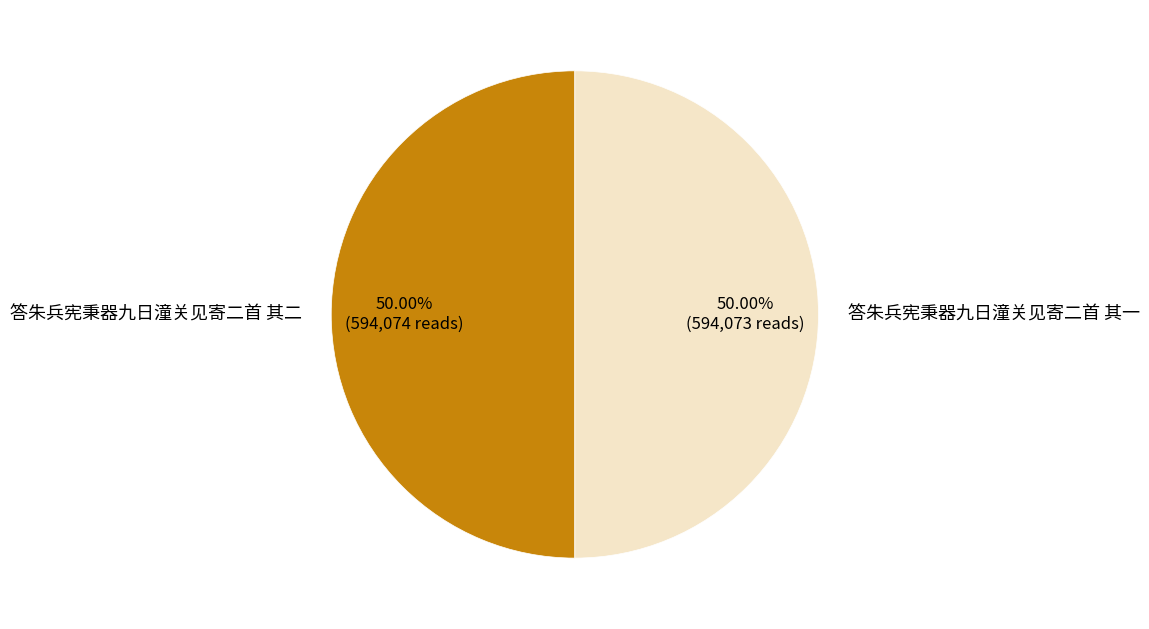

Do 答朱兵宪秉器九日潼关见寄二首 其一 and 答朱兵宪秉器九日潼关见寄二首 其二 together represent more than half of the pie?

Yes